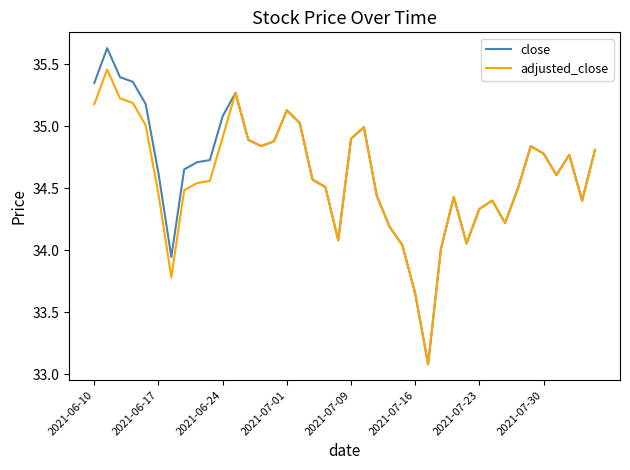

Does the chart have visible grid lines?

No